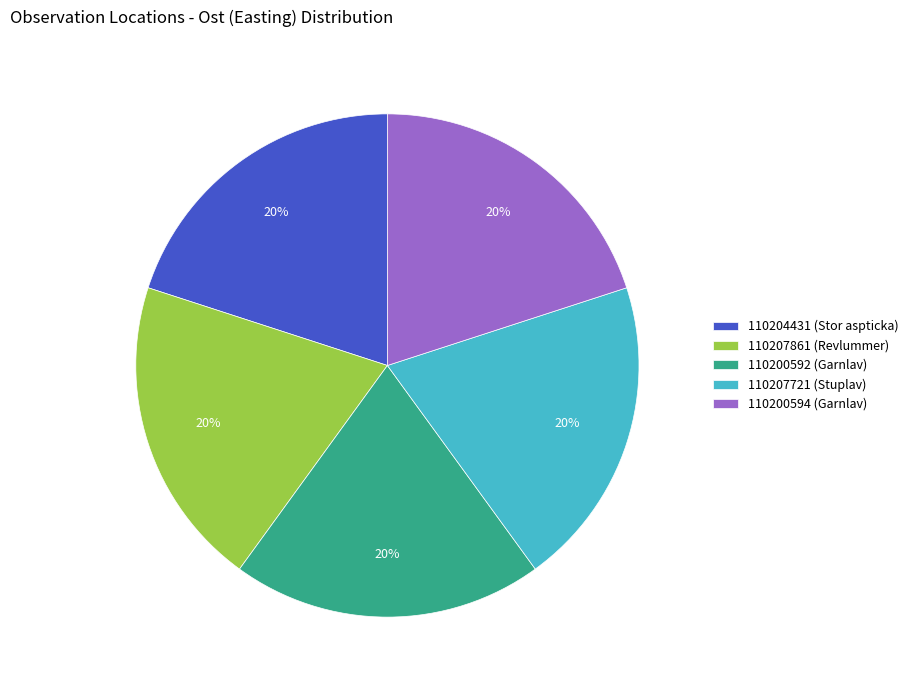

To the nearest percent, what percentage of the pie is 110200594?

20%